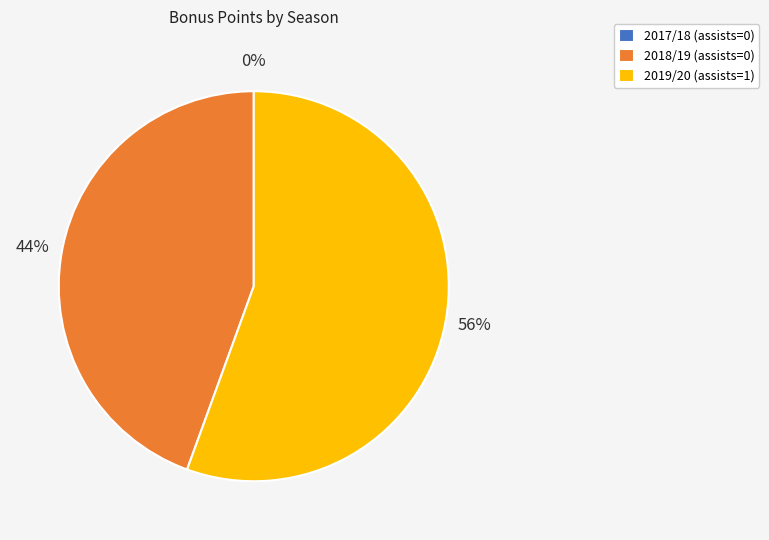

Is there any slice that represents more than half of the pie?

Yes